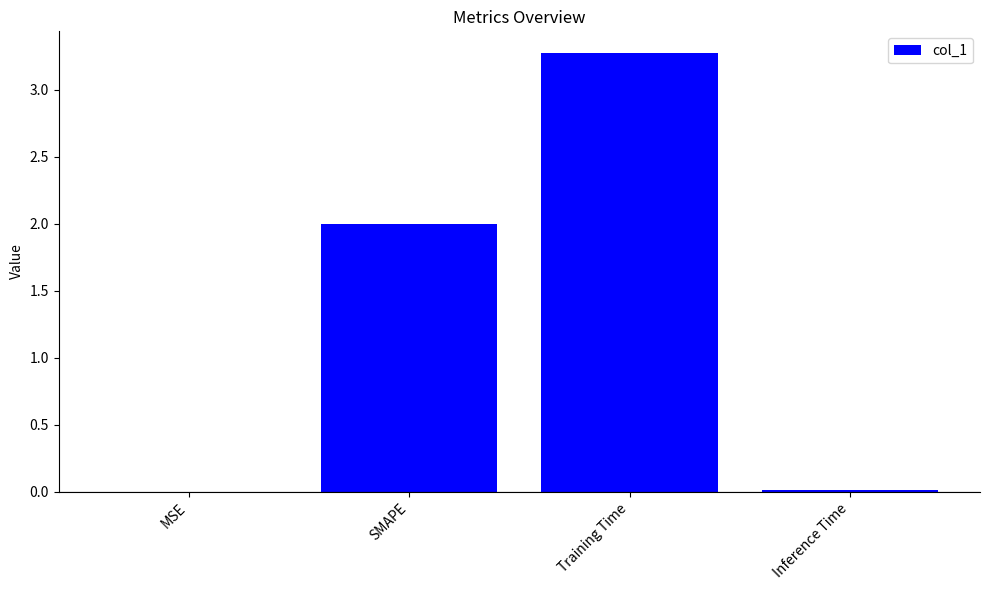

How many data points does each series have?

4